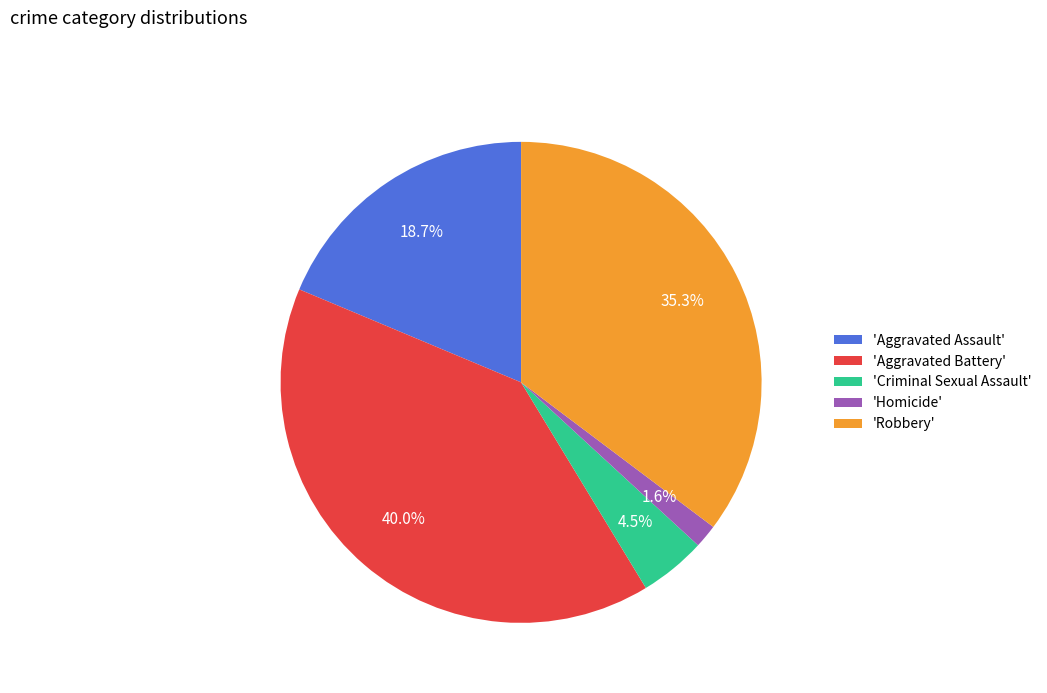

What percentage is NOT represented by 'Aggravated Battery'?

60.0%